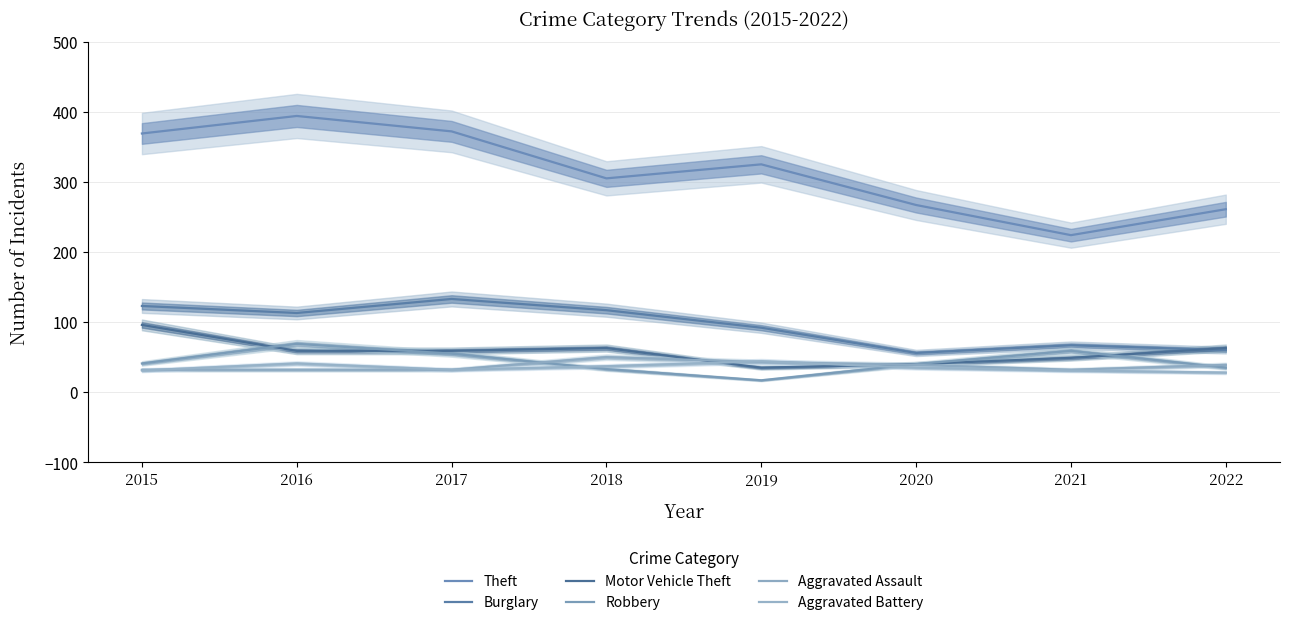

True or false: Theft has more than 2 interior local peaks.

False